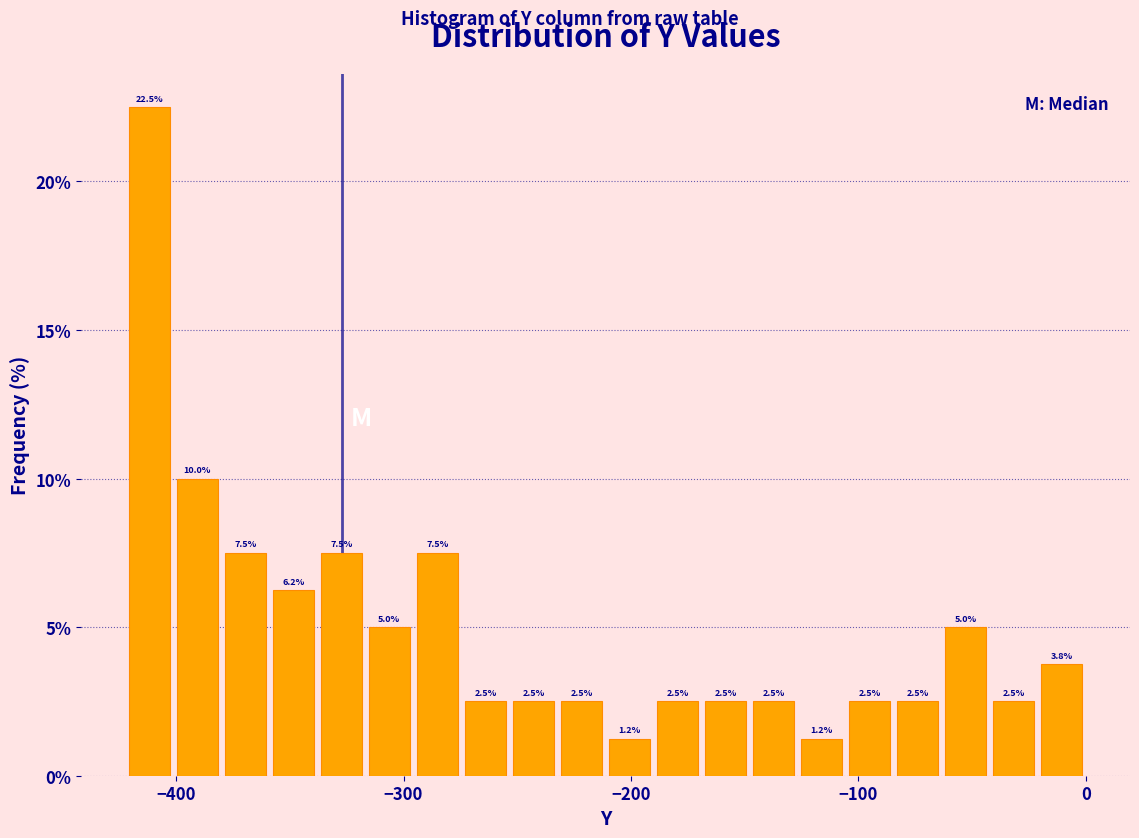

Around what value on the x-axis is the tallest bar? Give the approximate position of its centre, as read against the axis.

-410